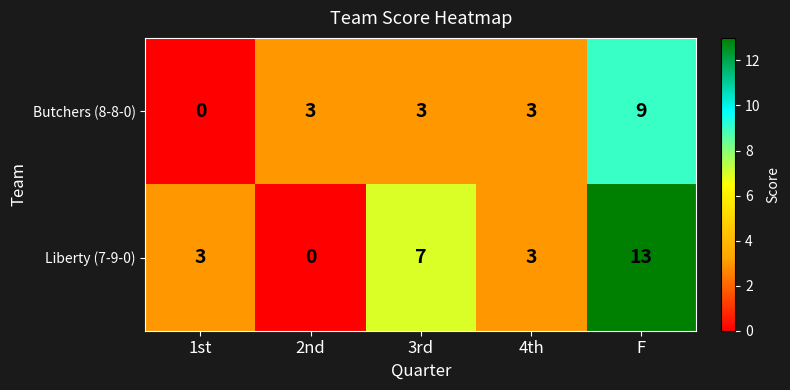

At 3rd, list the series in order from smallest to largest.

Butchers (8-8-0), Liberty (7-9-0)